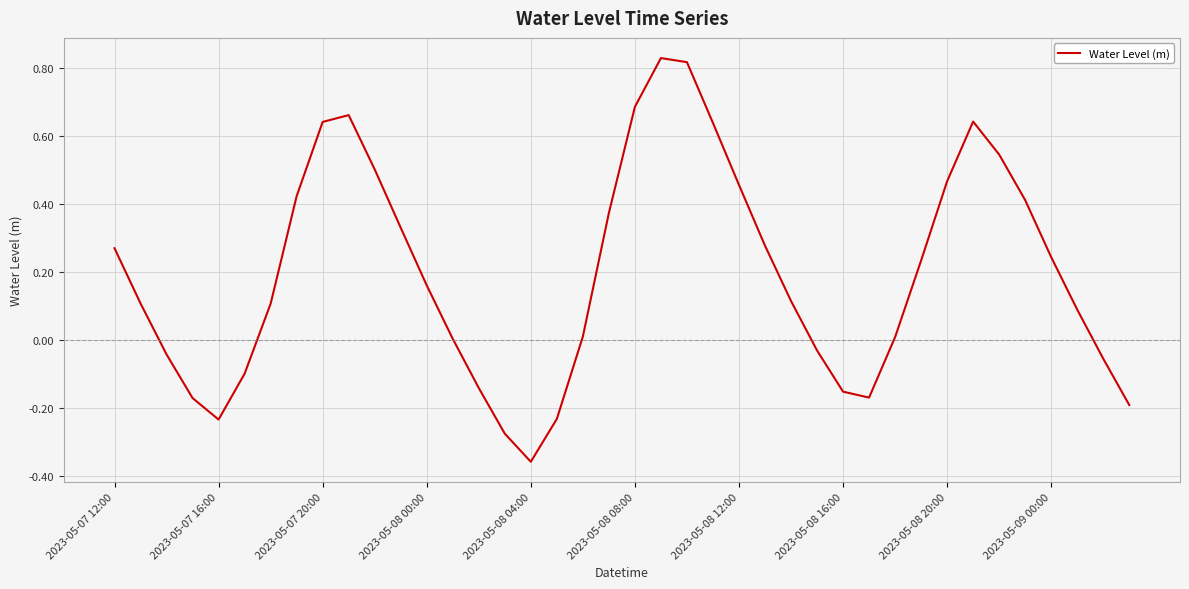

What is the difference between the maximum and minimum values?

1.2